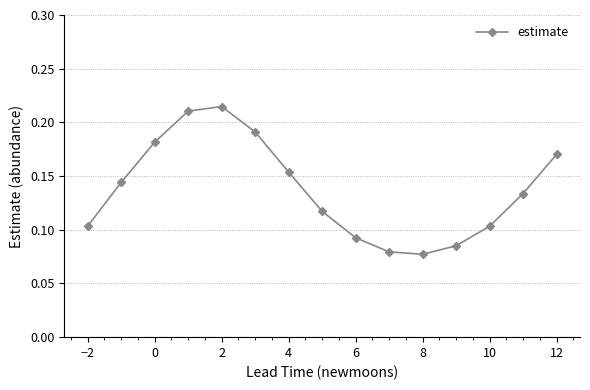

How many values are between 0 and 1?

15